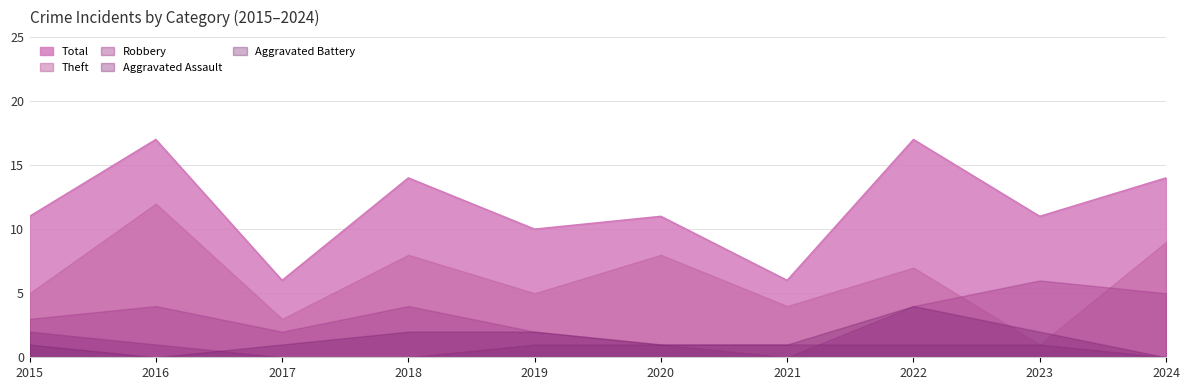

Rank the series by their maximum value, from highest to lowest.

Total, Theft, Robbery, Aggravated Battery, Aggravated Assault